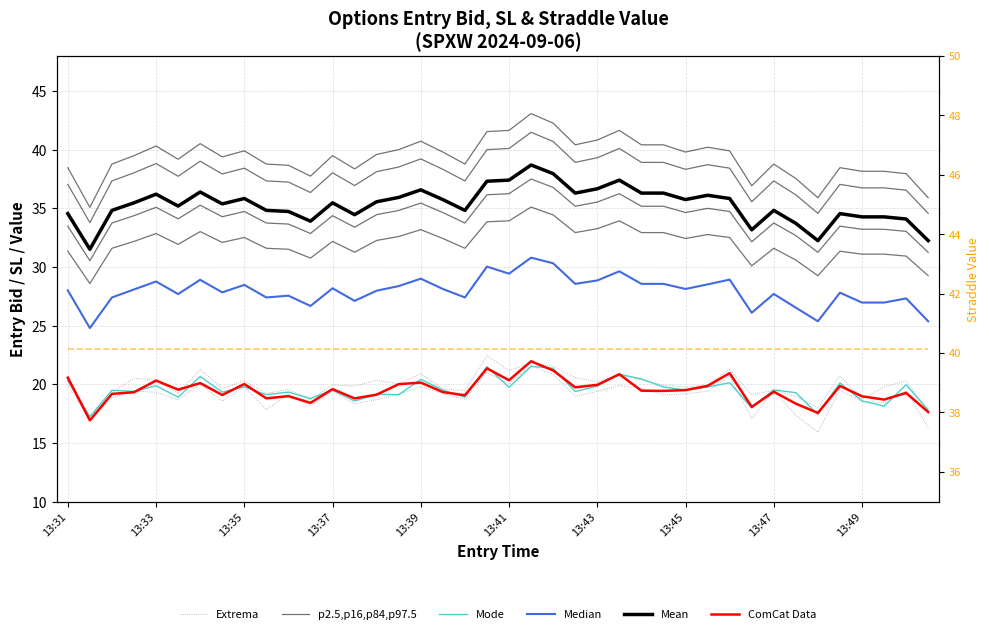

At how many categories does at least one series exceed 26?

40